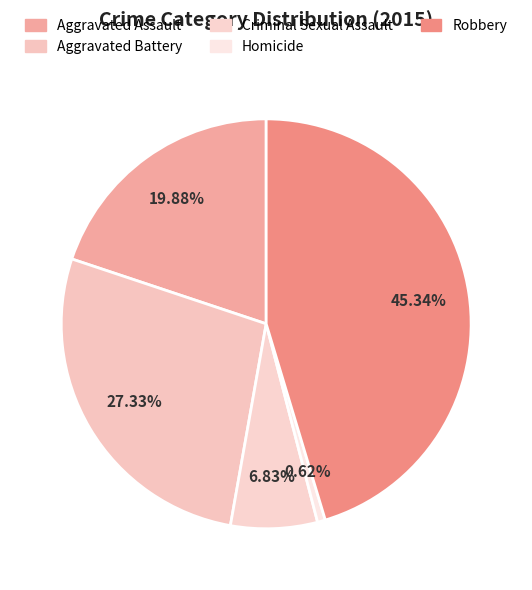

True or false: Robbery accounts for 45% of the total.

True